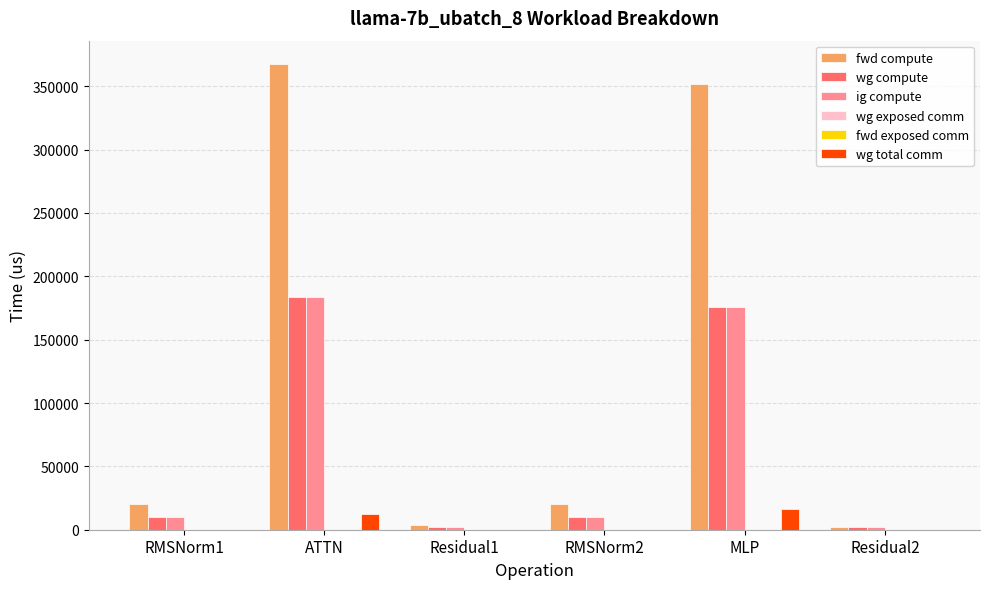

Are the bars horizontal?

No